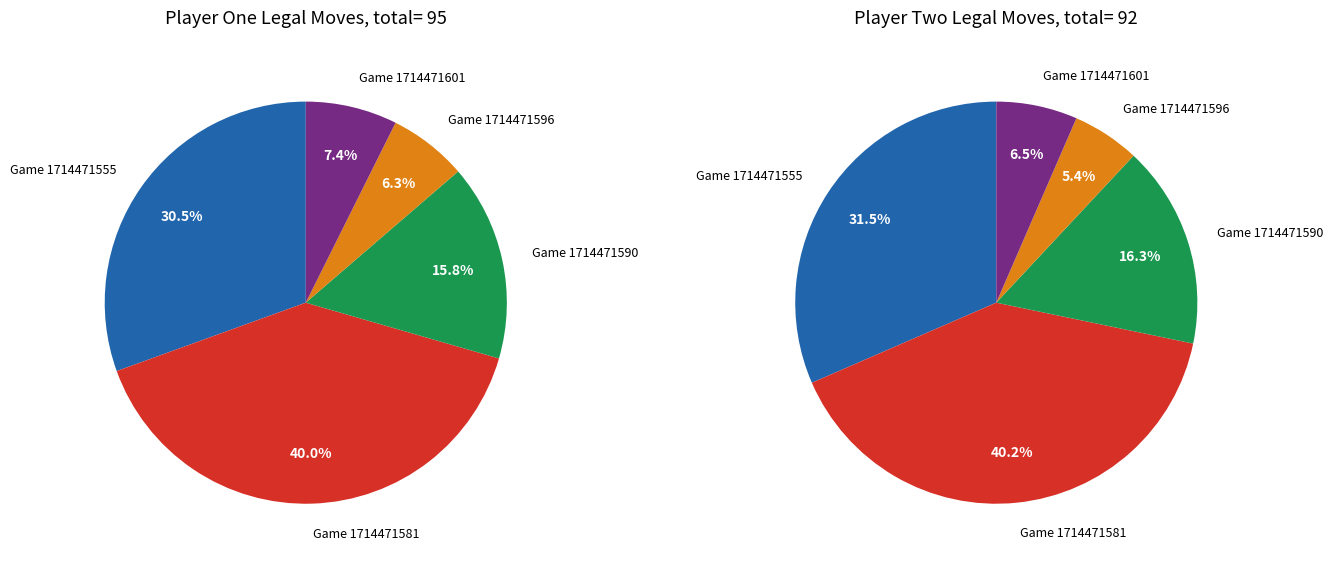

To the nearest percent, what is the difference between the Game 1714471590 and Game 1714471555 slice percentages?

15%